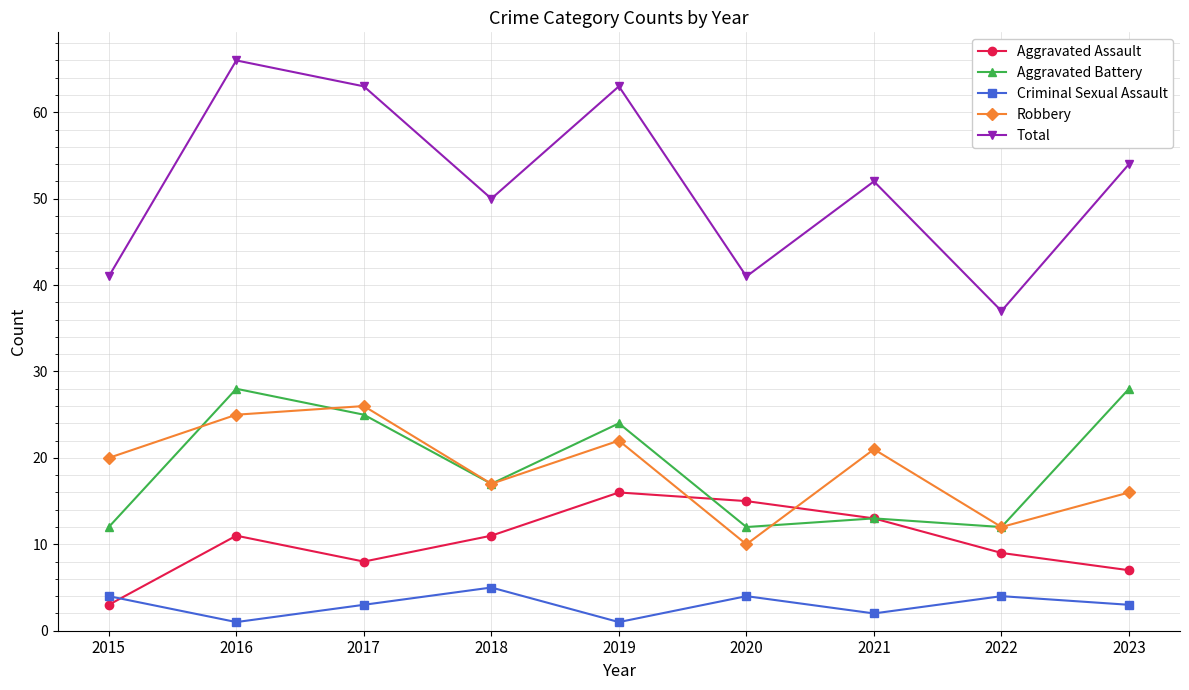

Between 2017 and 2023, which series saw the biggest shift?

Robbery